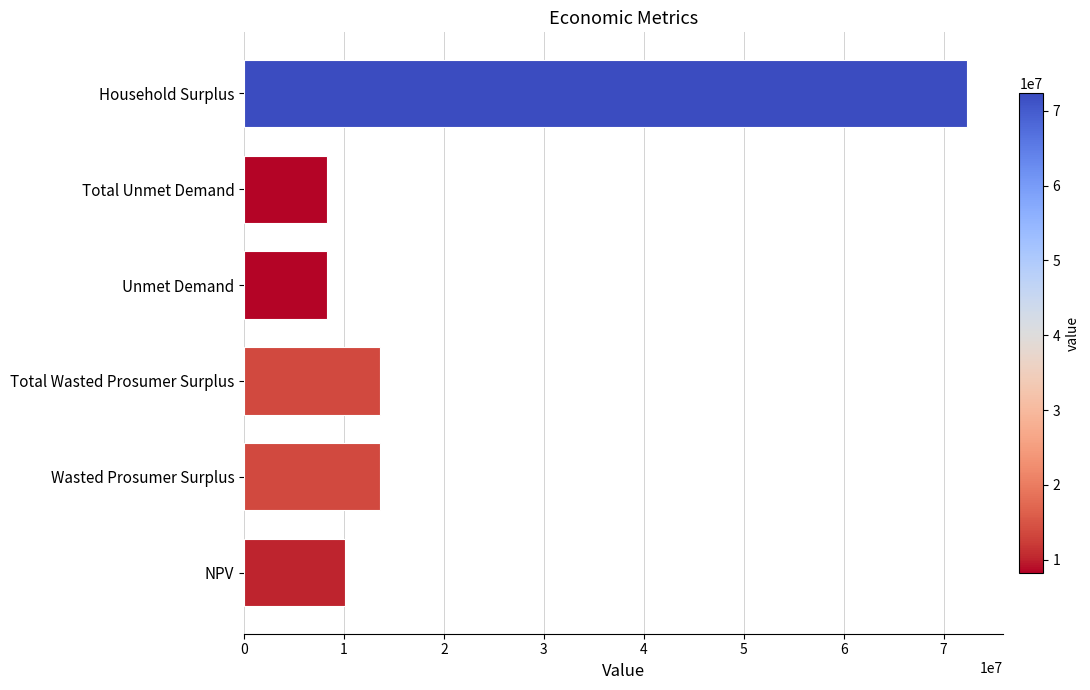

Approximately how many times larger is the value at Household Surplus compared to Unmet Demand?

8.7